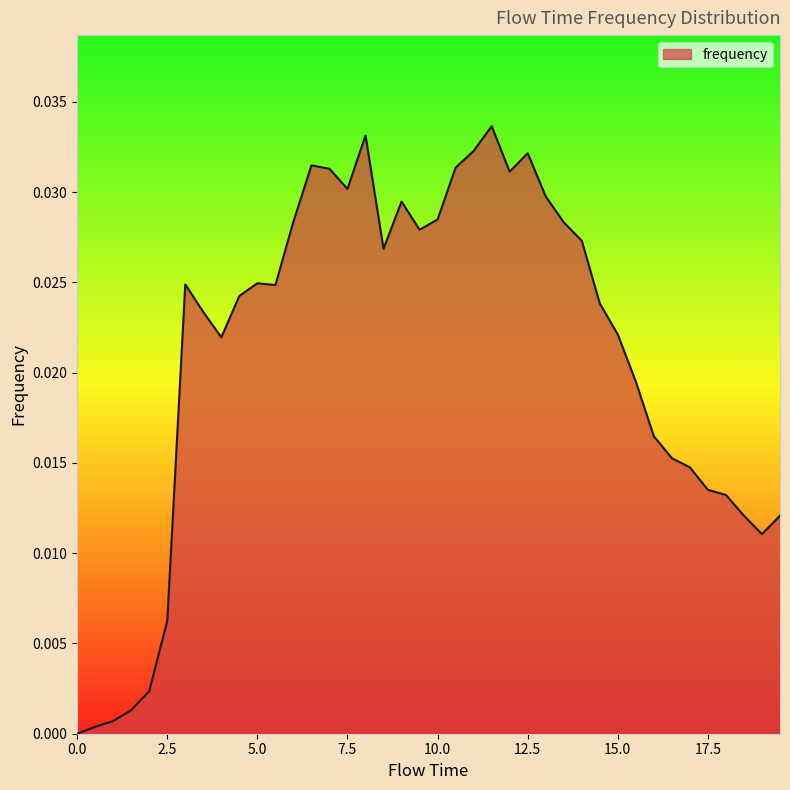

Does the chart display data point markers on the line(s)?

No